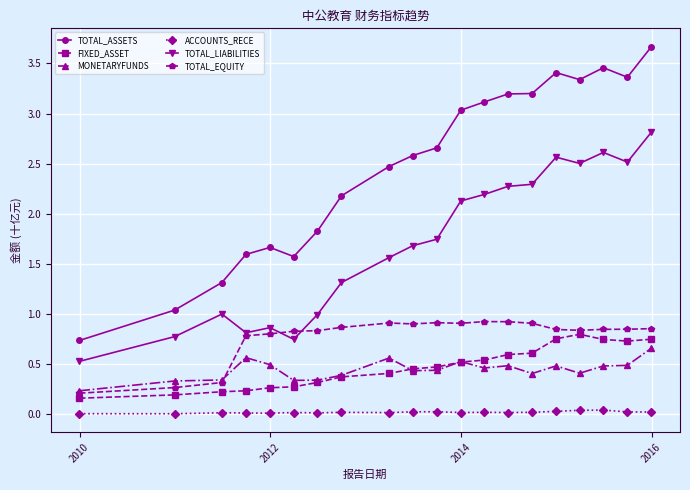

Which series has the largest range (max minus min)?

TOTAL_ASSETS